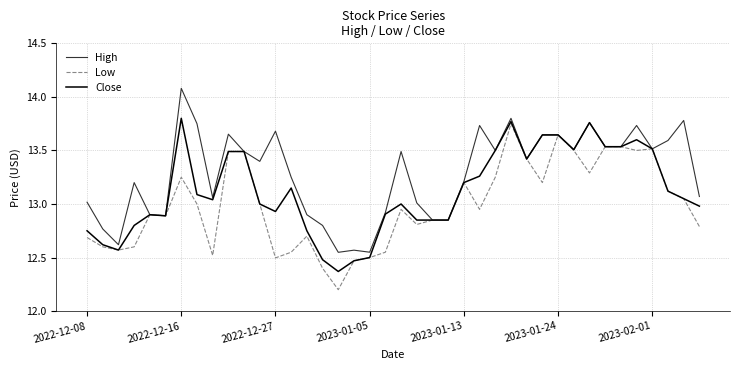

Rank the series by their average value, from highest to lowest.

High, Close, Low